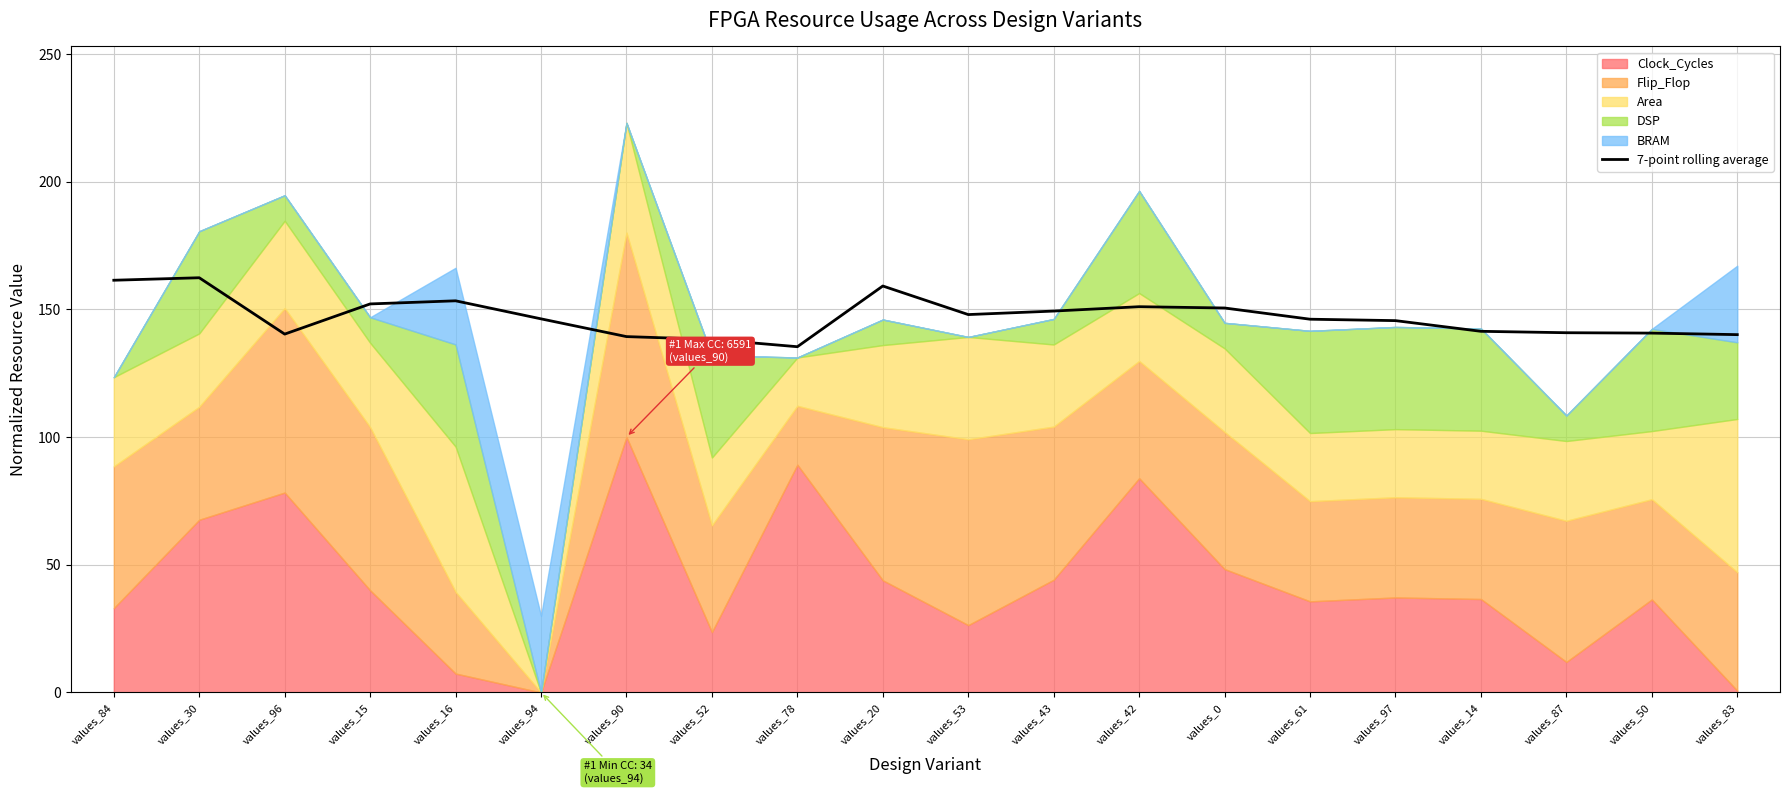

At which label is the value closest to 148?

values_53